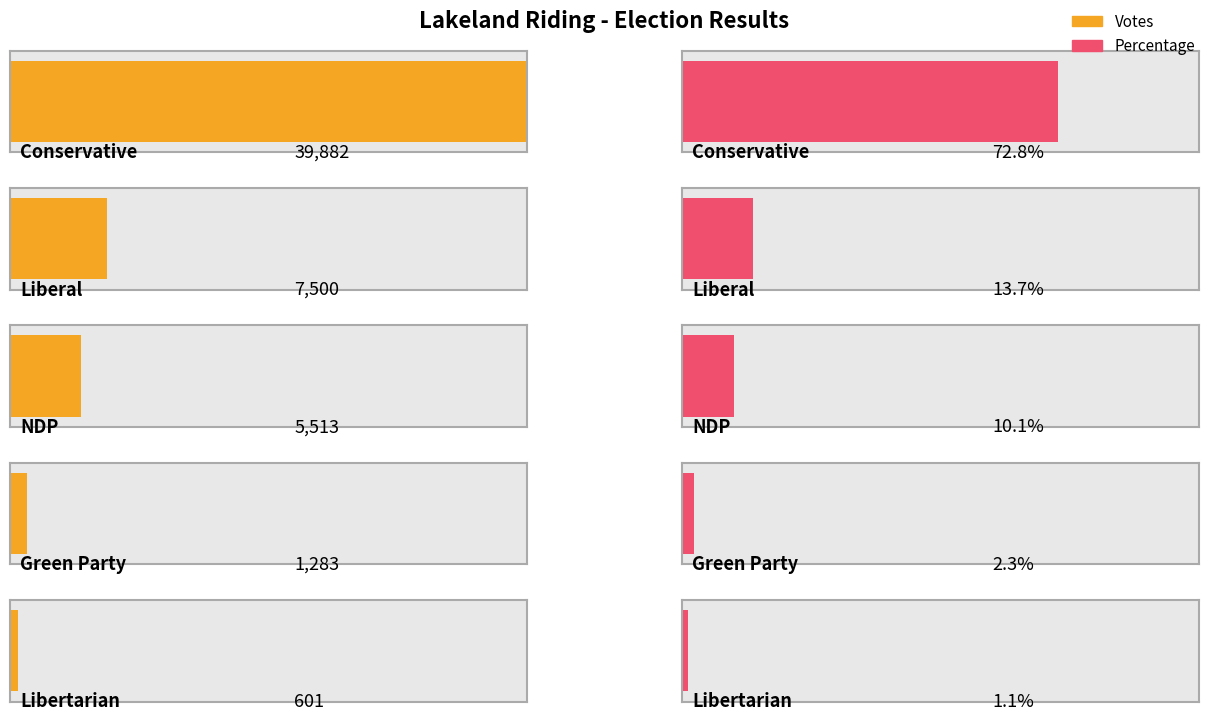

What is the label of the 4th bar from the left?

Green Party